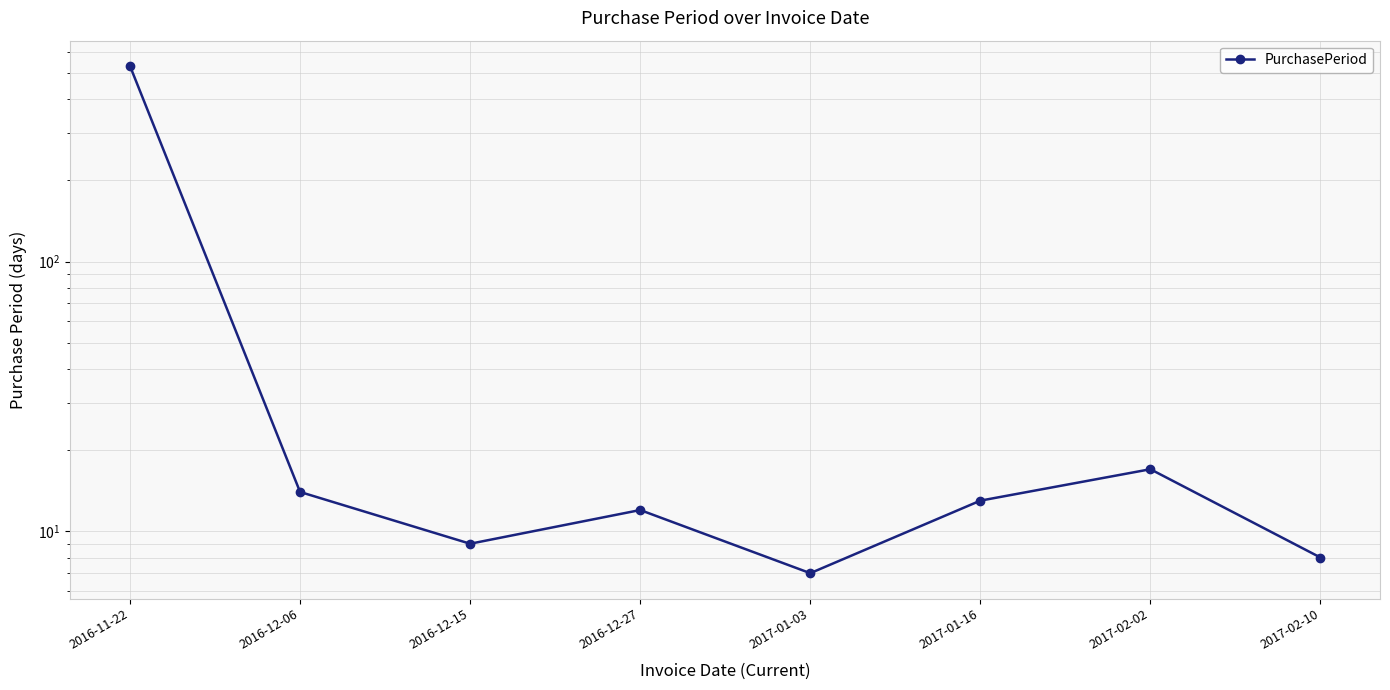

What is the greatest value displayed?

531